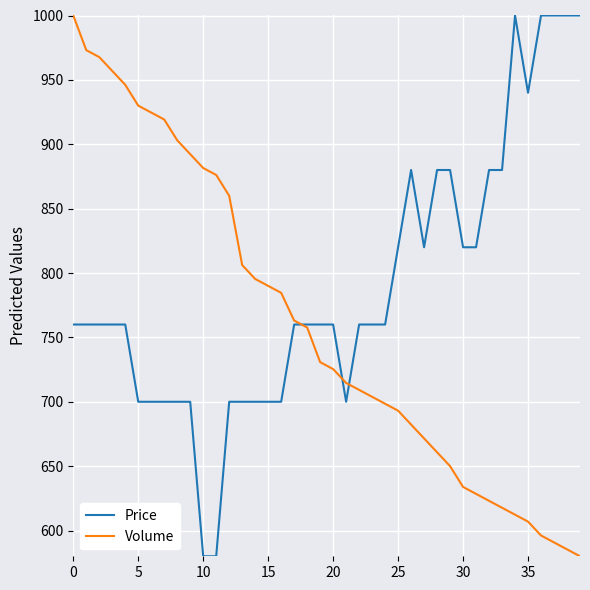

Reading right to left, extract all data points from this chart.

Price: 1000.0	1000.0	1000.0	1000.0	940.0	1000.0	880.0	880.0	820.0	820.0	880.0	880.0	820.0	880.0	820.0	760.0	760.0	760.0	700.0	760.0	760.0	760.0	760.0	700.0	700.0	700.0	700.0	700.0	580.0	580.0	700.0	700.0	700.0	700.0	700.0	760.0	760.0	760.0	760.0	760.0
Volume: 580.0	585.4	590.8	596.2	606.9	612.3	617.7	623.1	628.5	633.8	650.0	660.8	671.5	682.3	693.1	698.5	703.8	709.2	714.6	725.4	730.8	757.7	763.1	784.6	790.0	795.4	806.2	860.0	876.2	881.5	892.3	903.1	919.2	924.6	930.0	946.2	956.9	967.7	973.1	1000.0